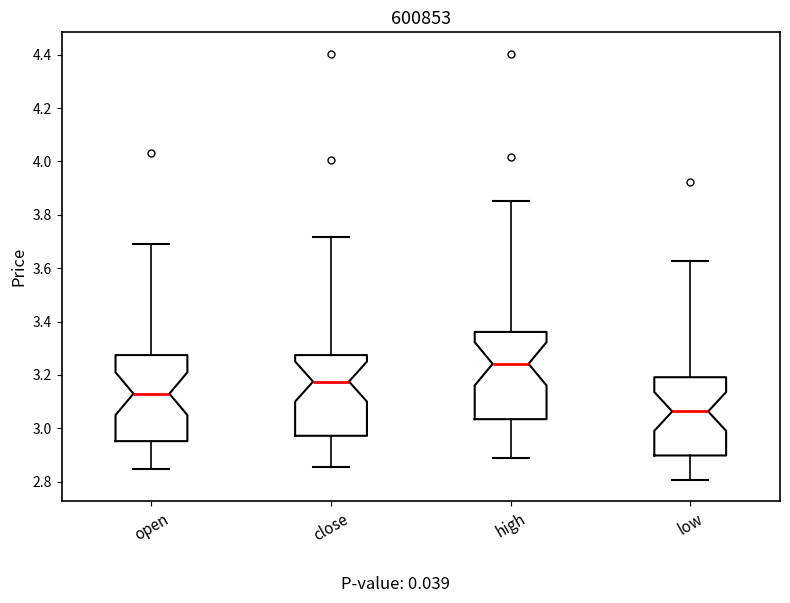

Reading left to right, read every box against the y-axis: the position of its median line, the range the box covers, and the ends of its whiskers. The values are not printed on the chart, so give them approximately, as read against the axis.

open: median 3.12, box 2.96 to 3.28, whiskers 2.84 to 3.70
close: median 3.18, box 2.98 to 3.28, whiskers 2.86 to 3.72
high: median 3.24, box 3.04 to 3.36, whiskers 2.88 to 3.86
low: median 3.06, box 2.90 to 3.20, whiskers 2.80 to 3.62